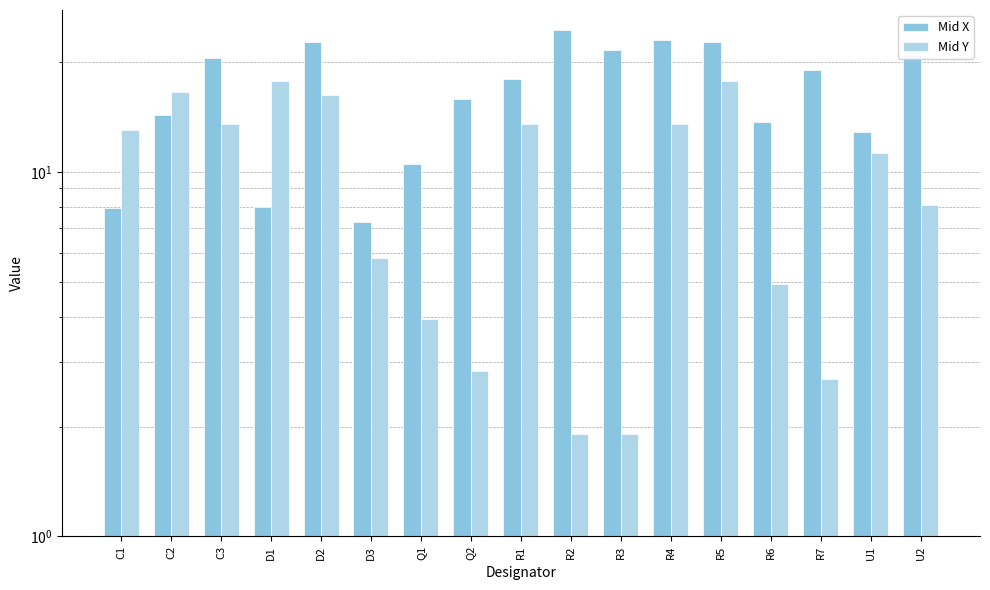

What is the difference between the maximum and minimum values in the Mid Y series?

15.9